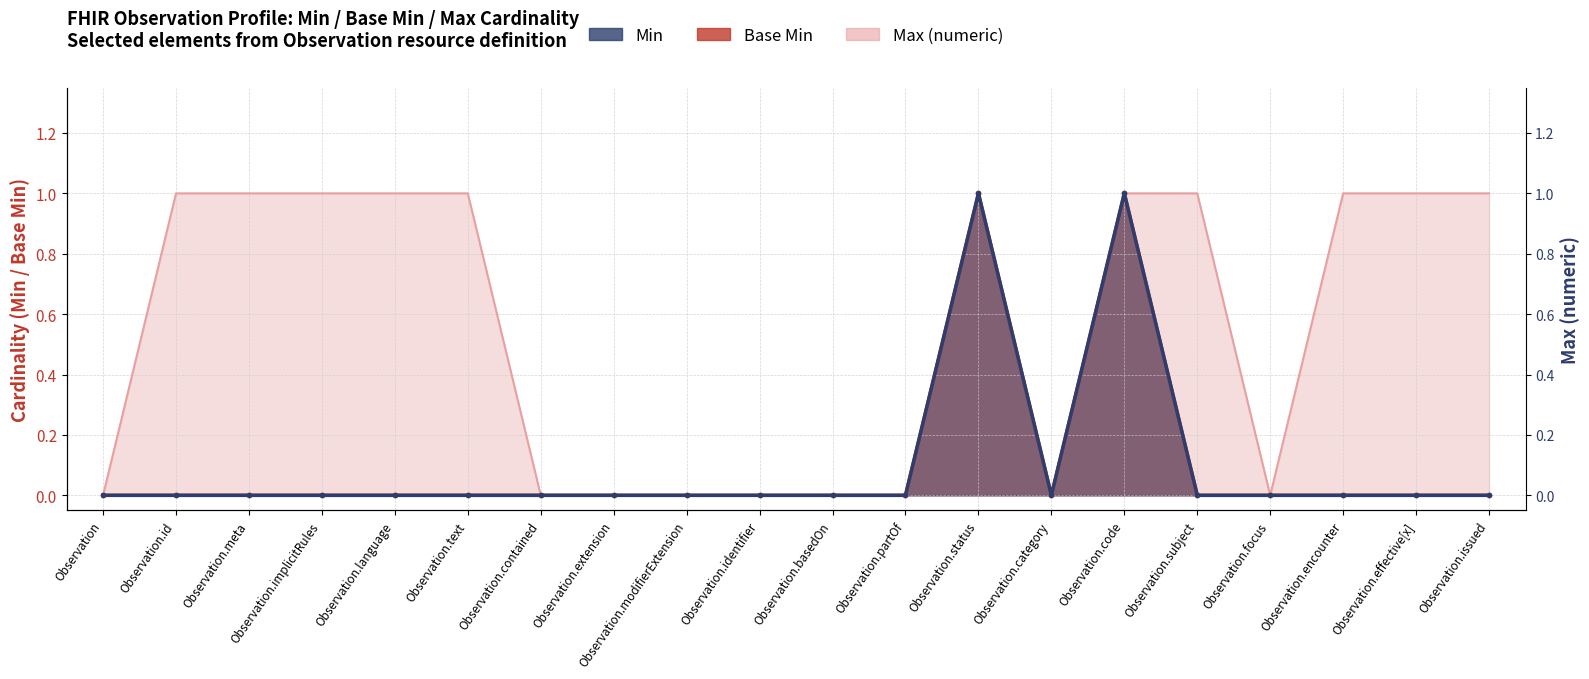

What is the greatest value displayed?

1